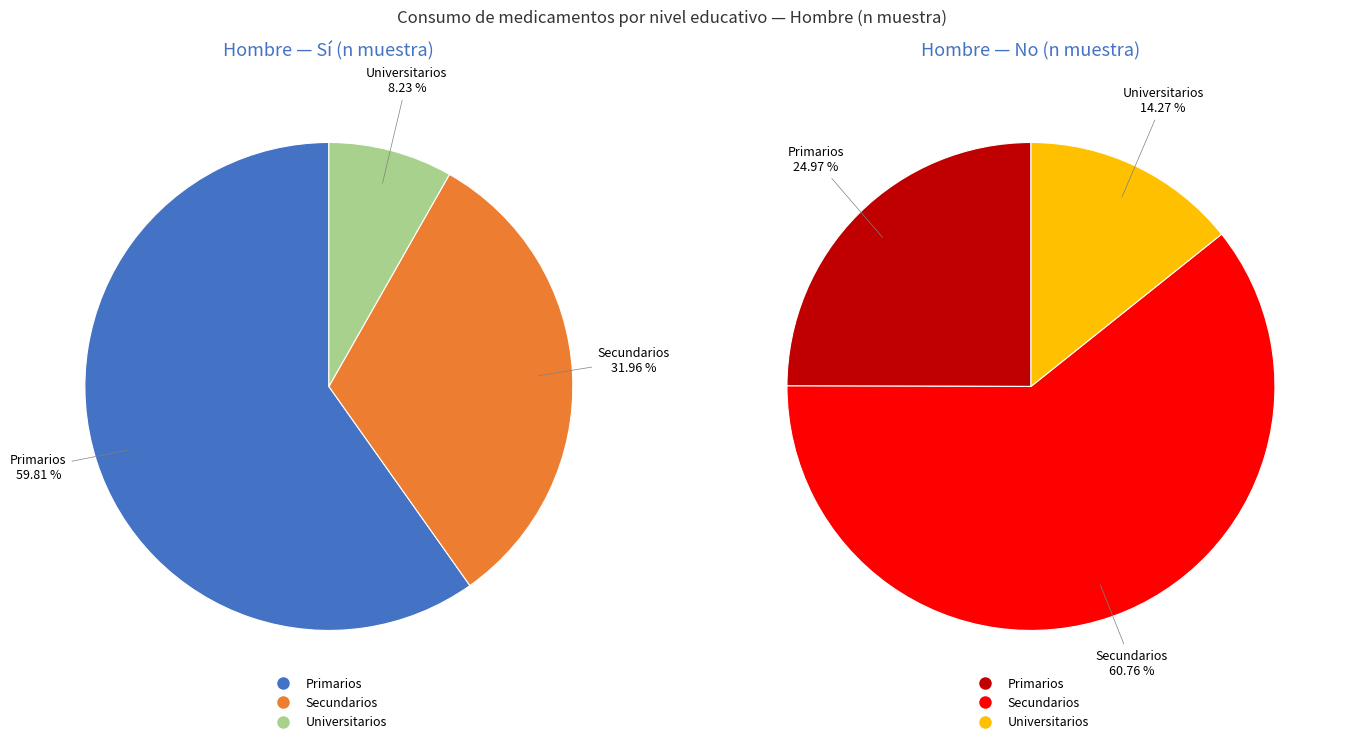

To the nearest percent, what percentage of the pie is Secundarios?

32%